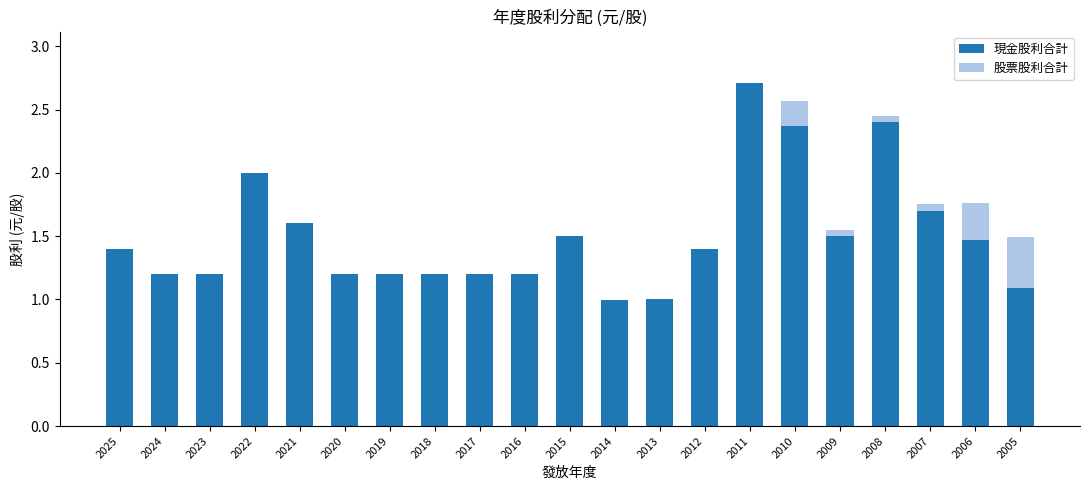

What are all the series names shown in the legend?

現金股利合計, 股票股利合計